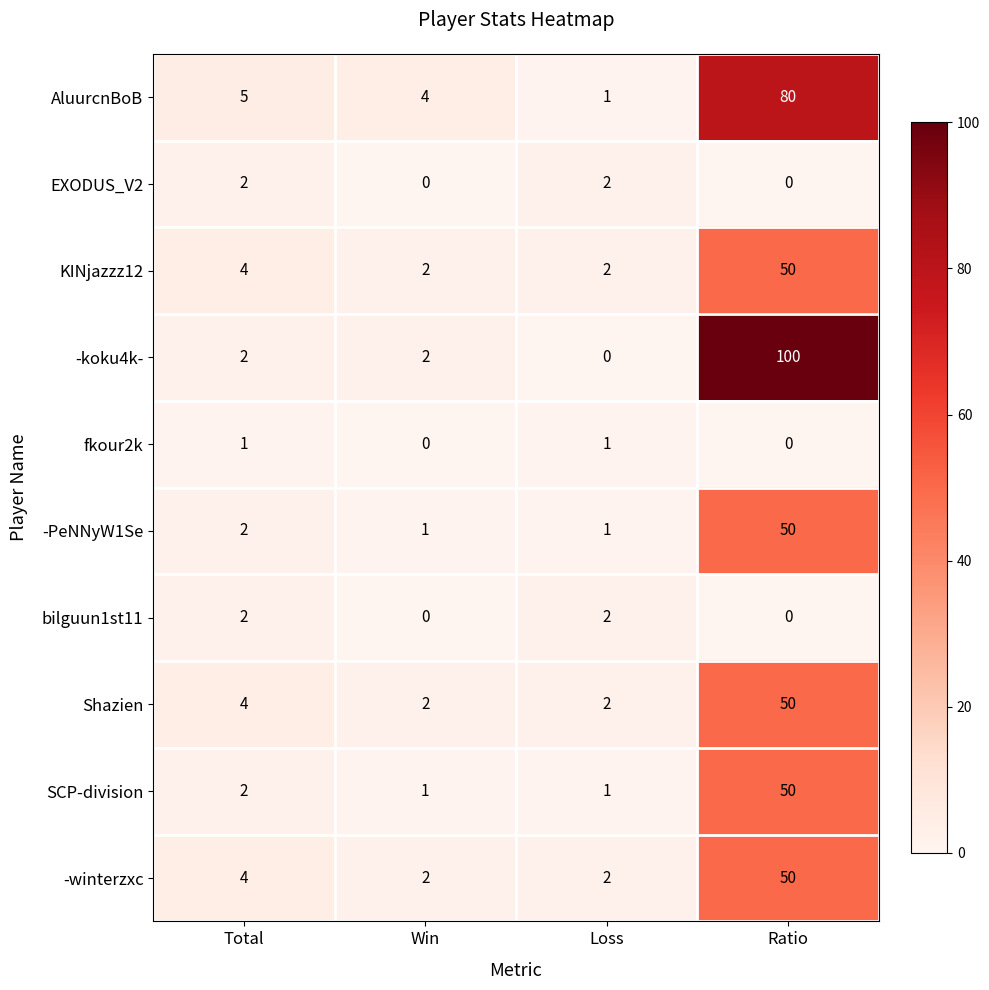

What is the difference between the SCP-division values at Loss and Ratio?

49